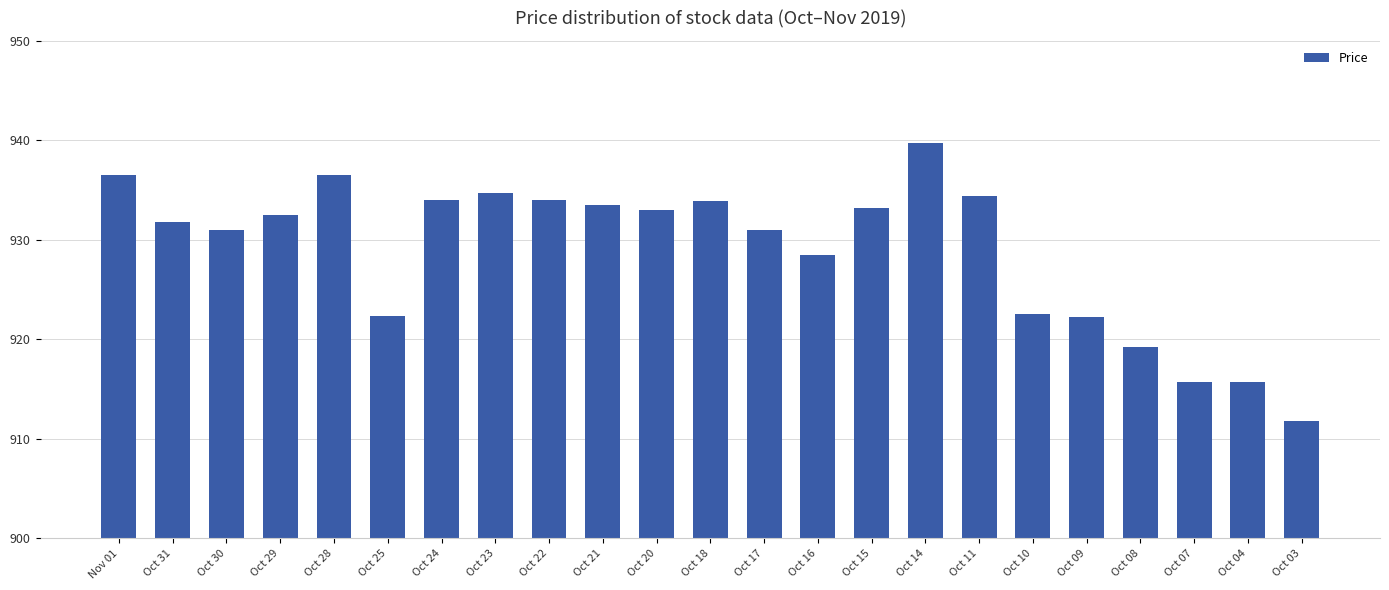

How many bars are there in total?

23